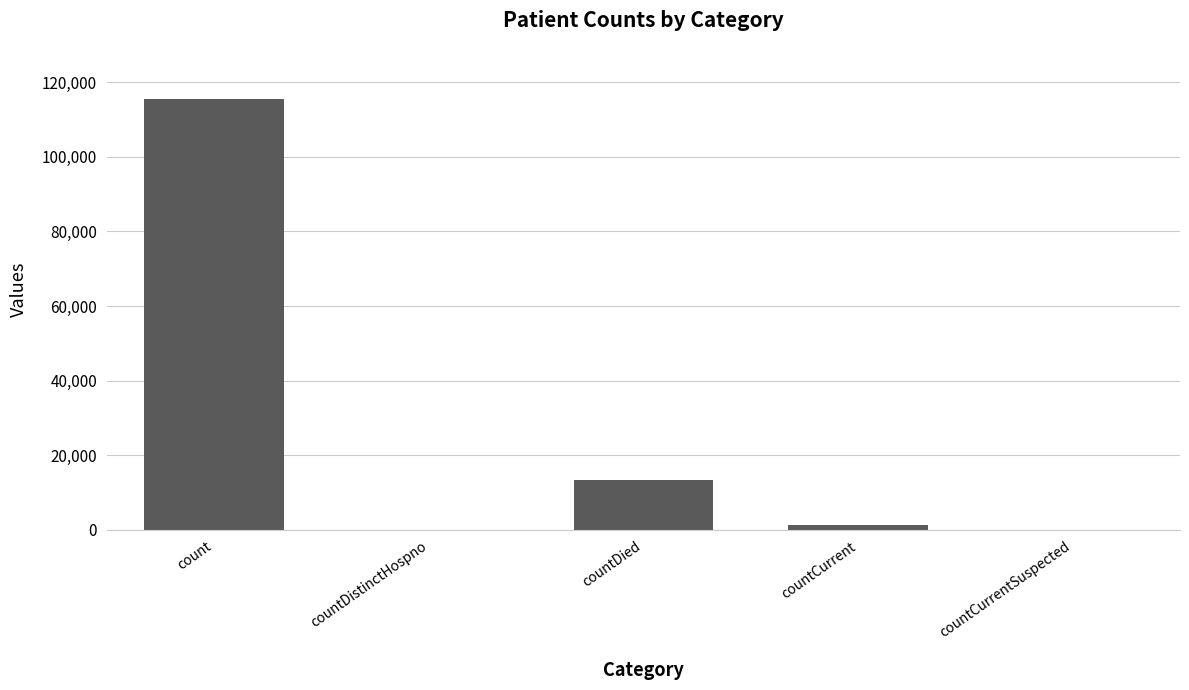

At which category does the chart reach its peak across all series?

count